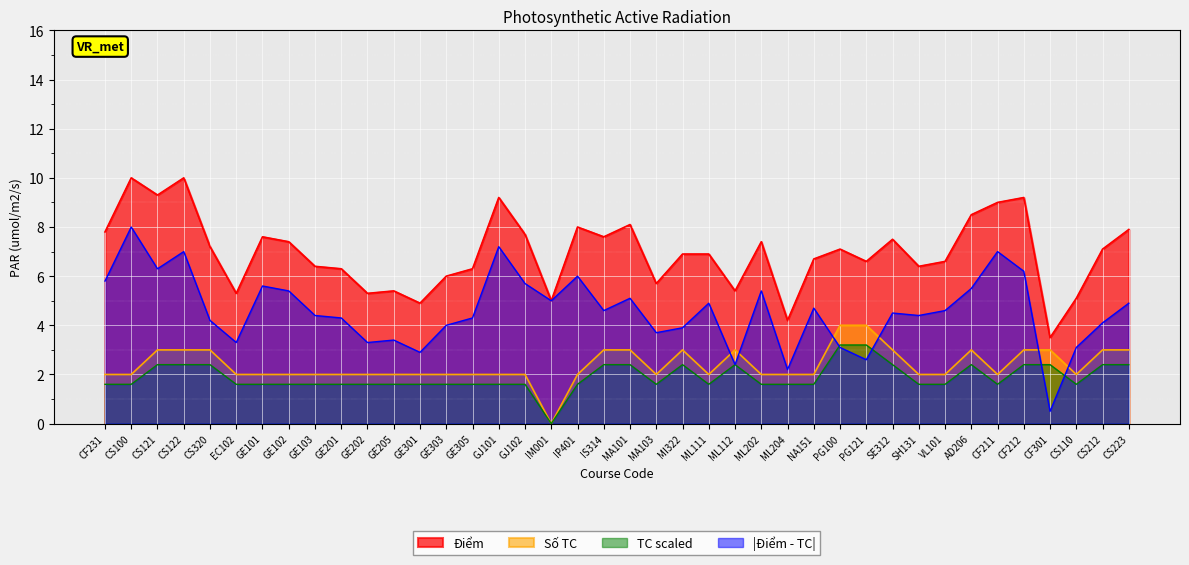

How many data points in Số TC are less than 2?

1